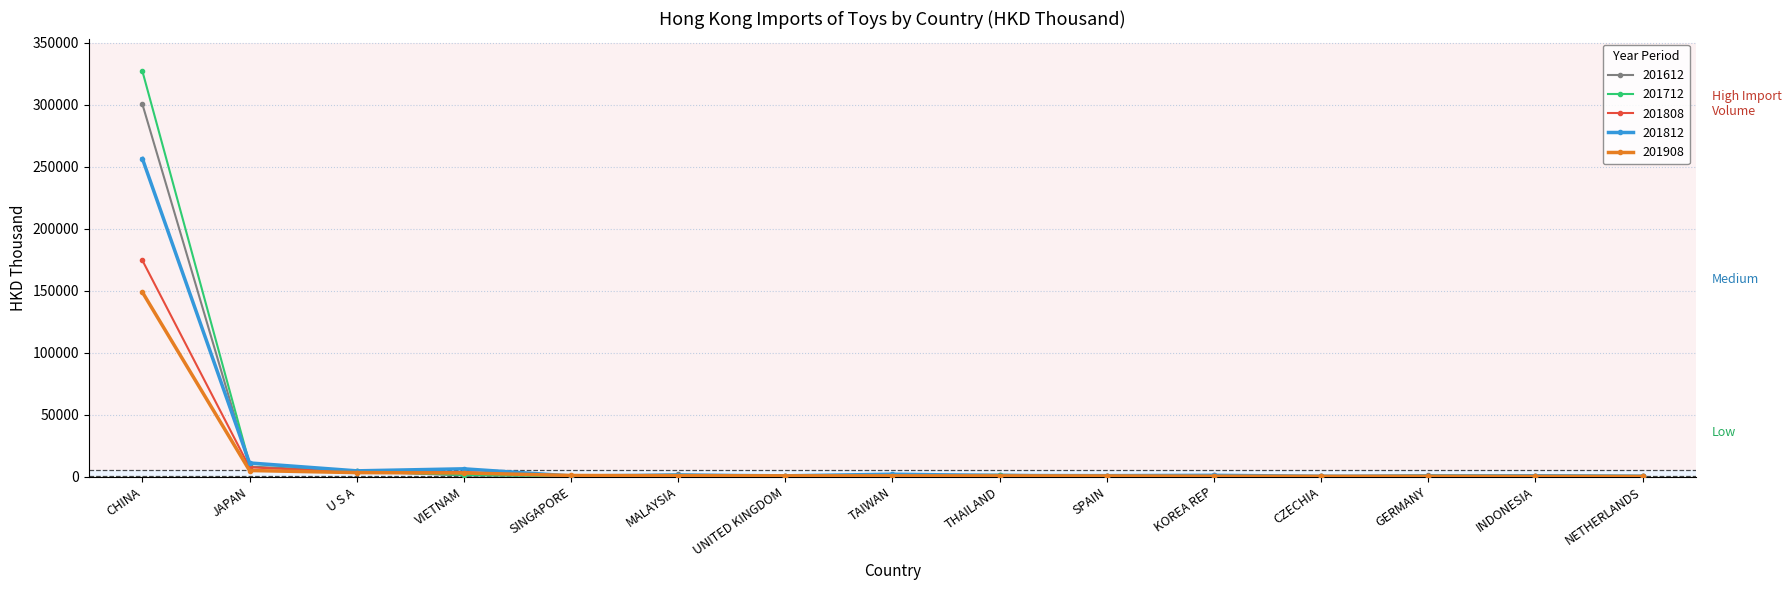

What is the maximum value for 201812?

256708.3